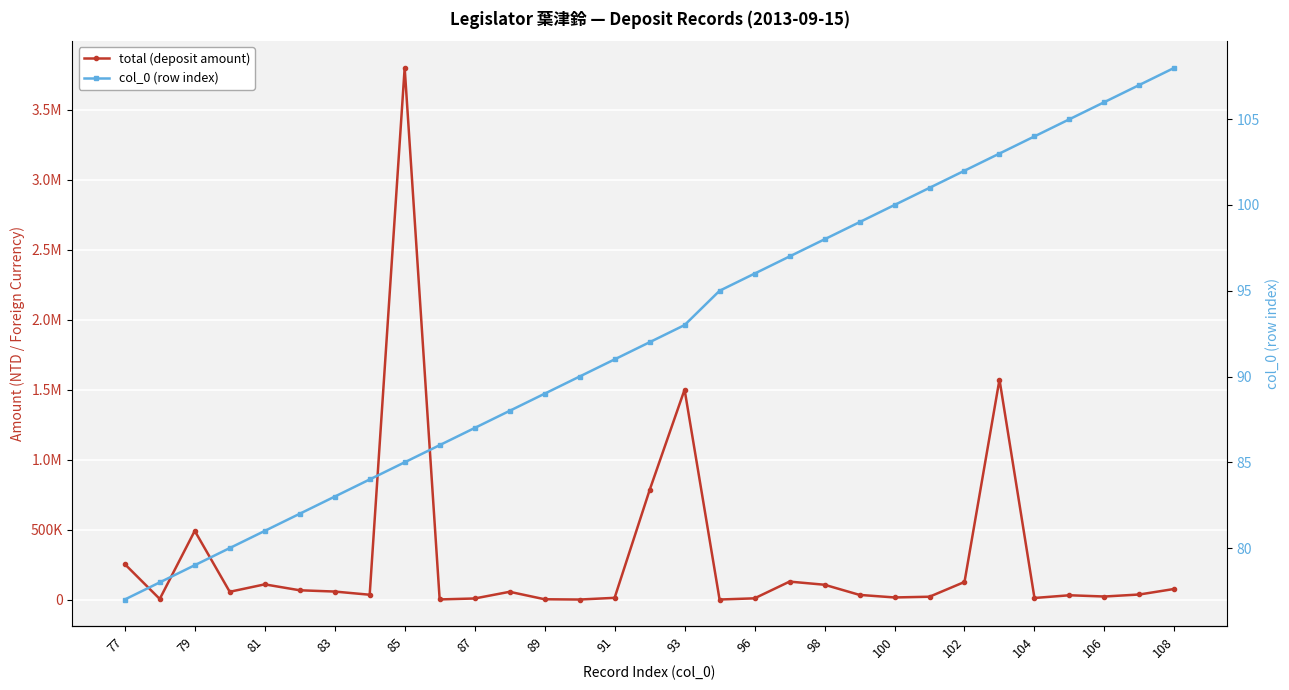

How many data points does each series have?

31